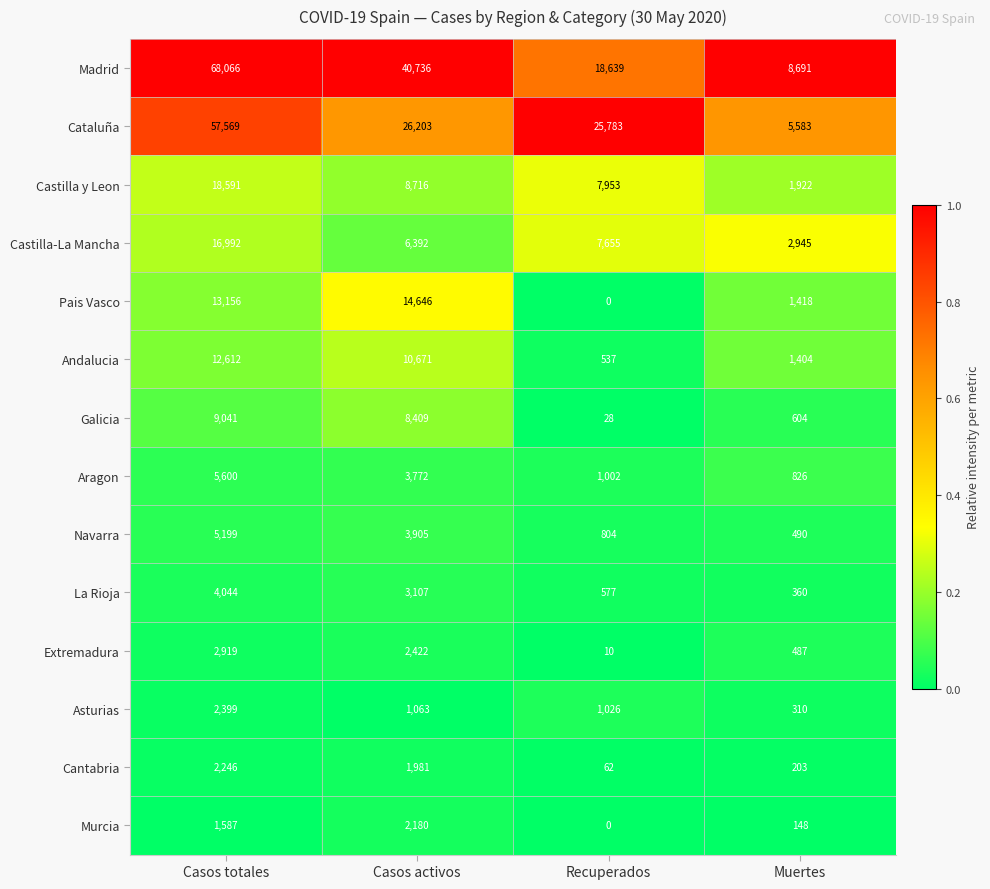

Which category has the highest value across all series?

Casos totales